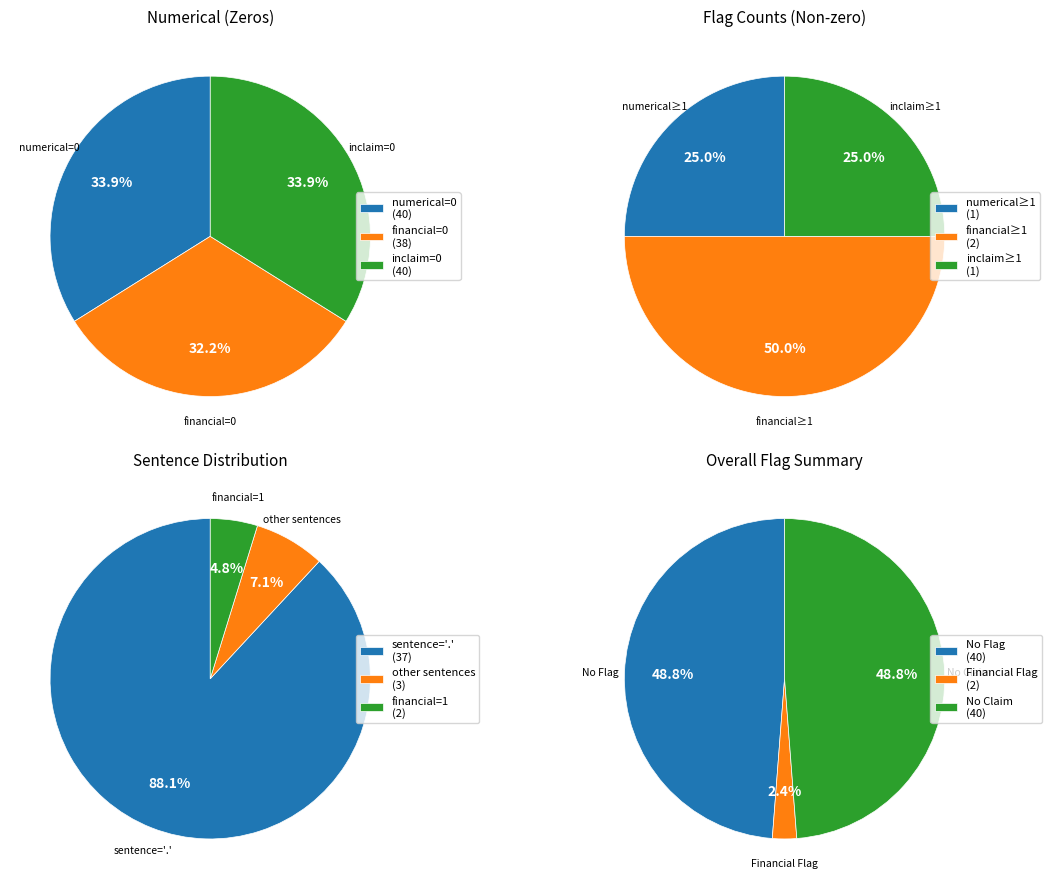

True or false: 26 accounts for 0% of the total.

True